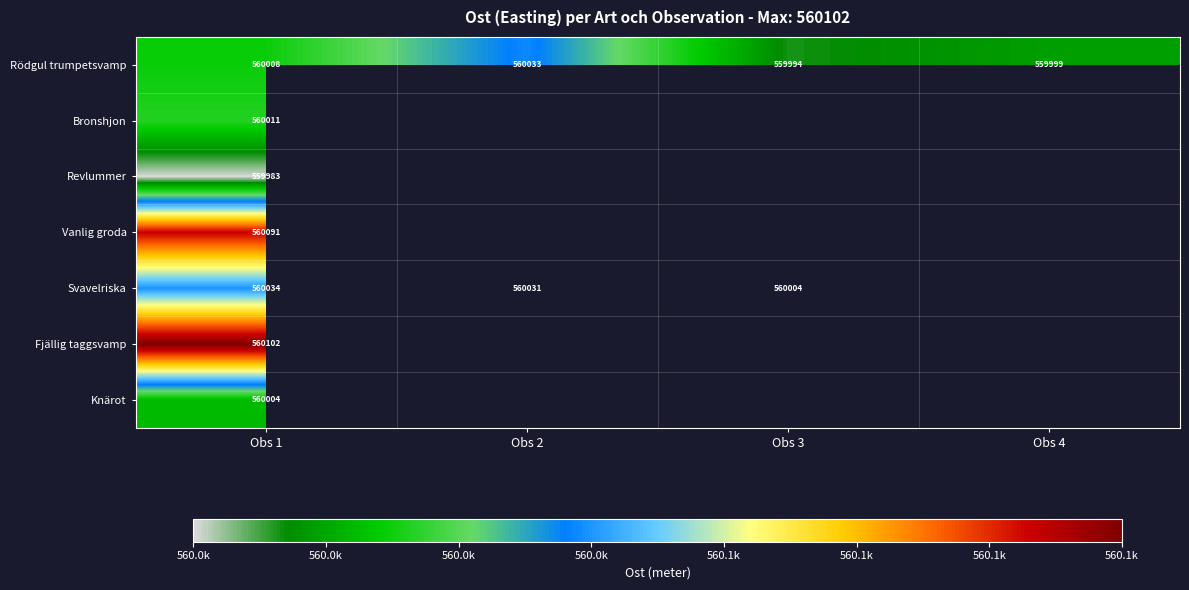

What is the maximum value for Rödgul trumpetsvamp?

560032.5